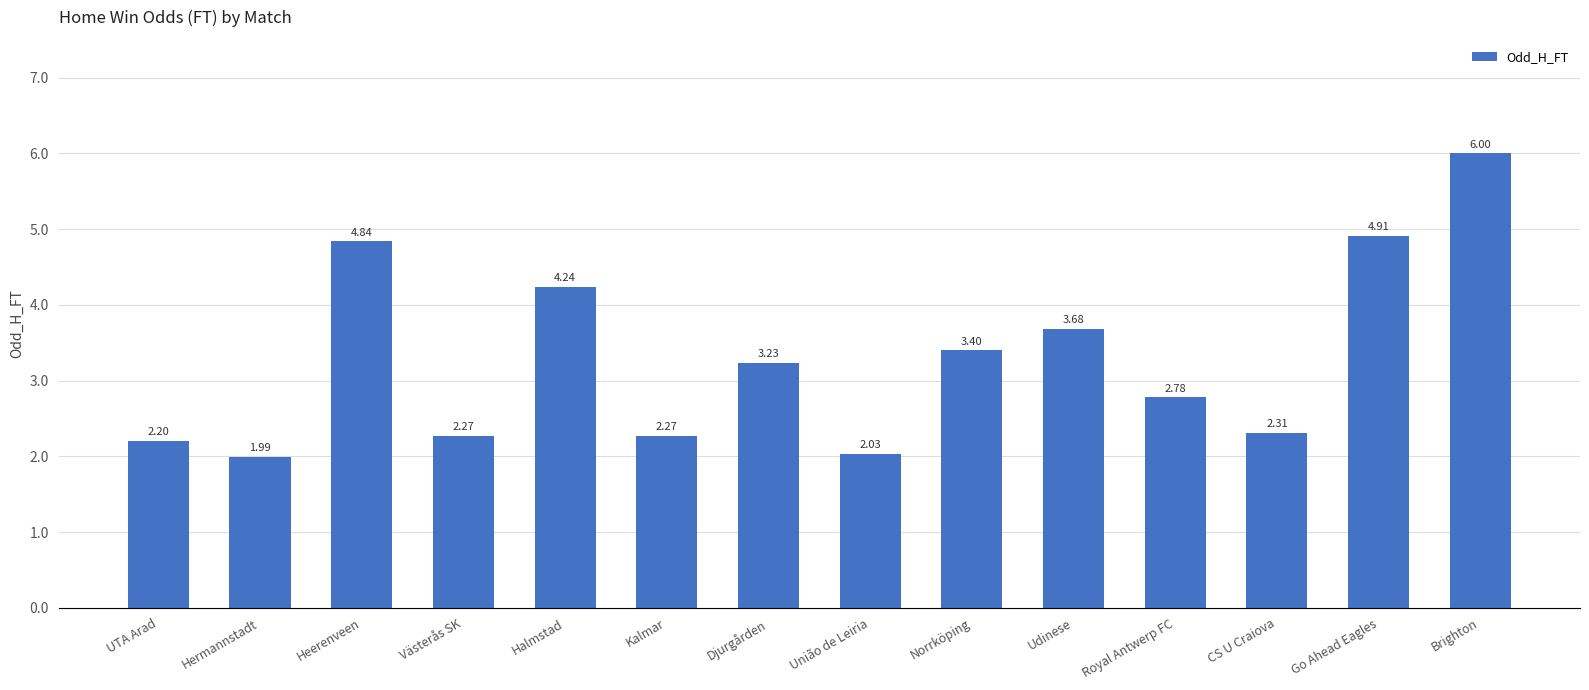

At which label is the value closest to 3?

Royal Antwerp FC